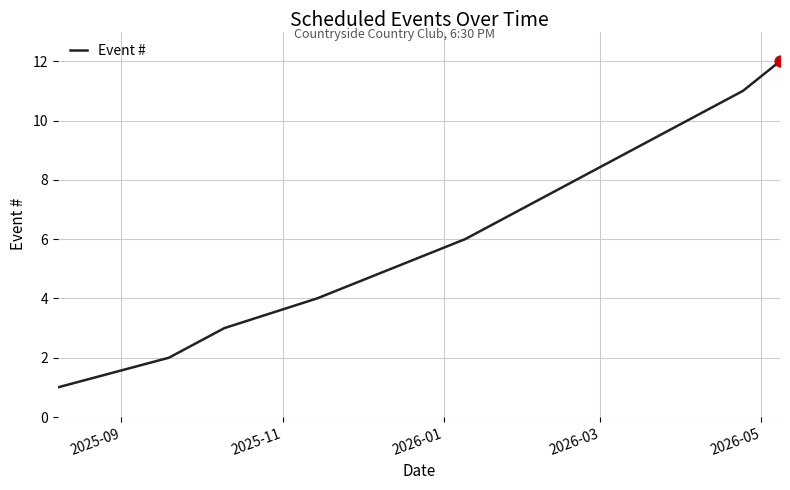

What is the difference between the maximum and minimum values?

11